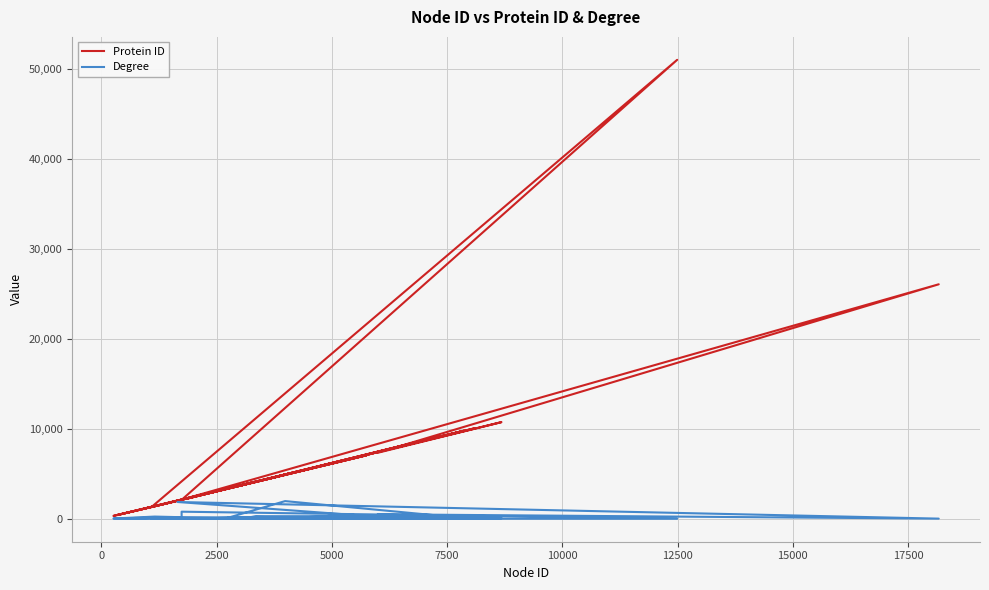

What is the sum of all Degree values?

7451